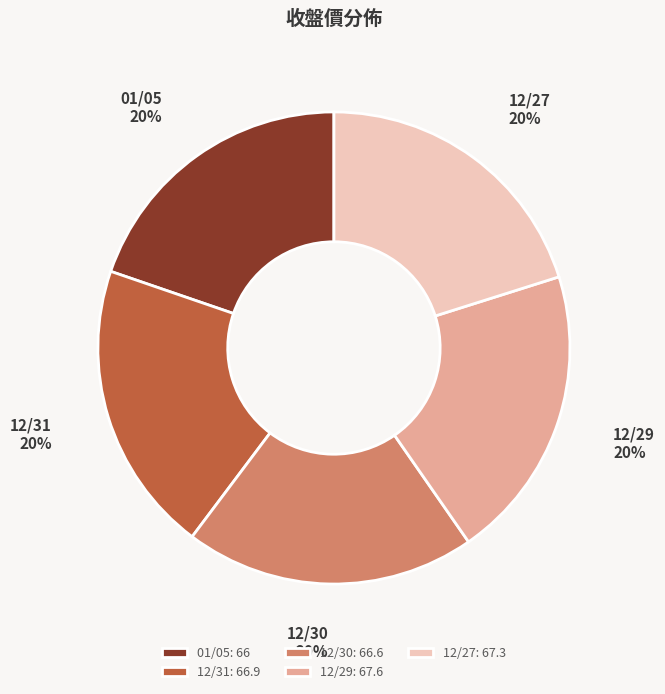

Approximately how many times larger is the value at 01/05: 66 compared to 12/27: 67.3?

1.0